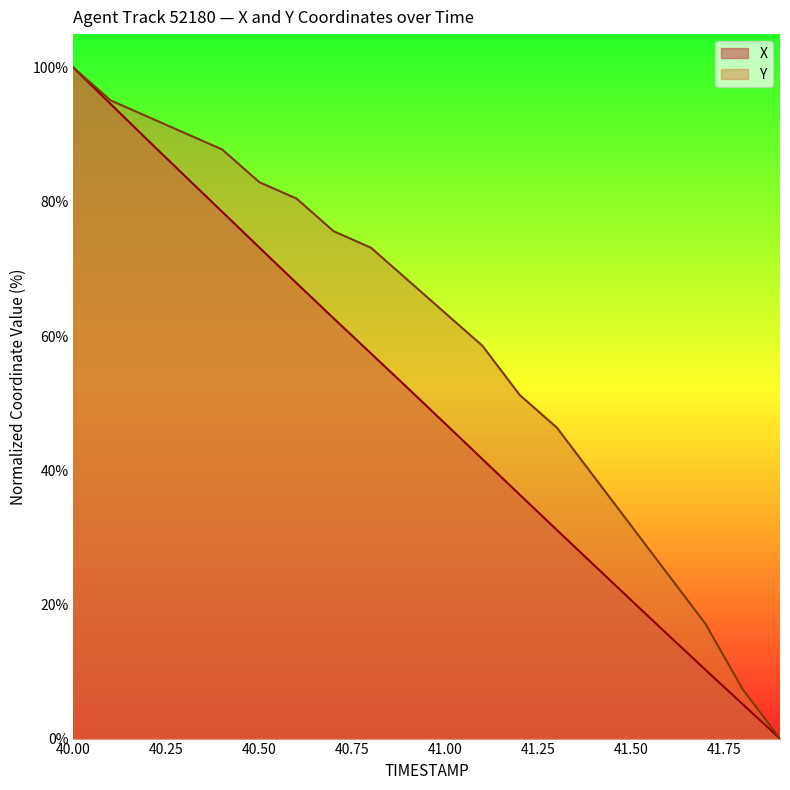

What is the label of the 9th point from the left?

40.8